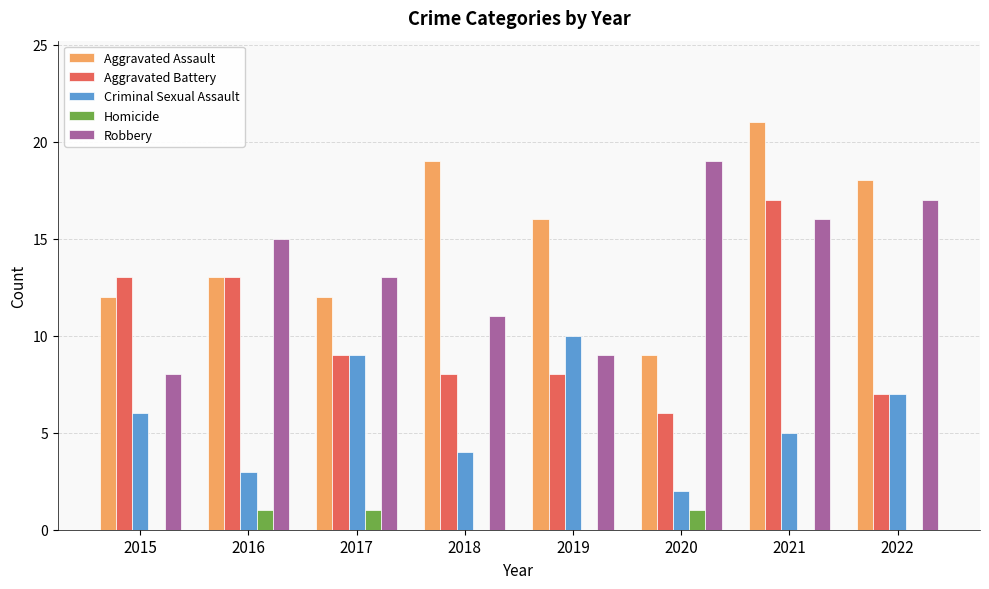

What is the sum of all Homicide values?

3